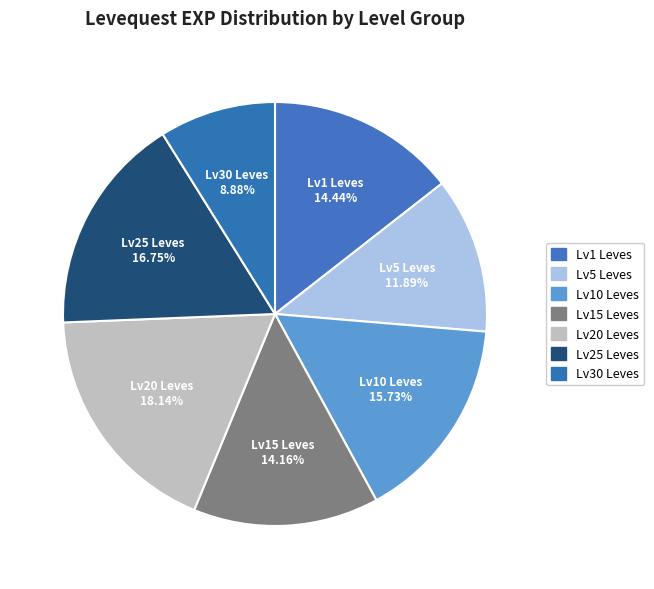

How many slices are in this pie chart?

7